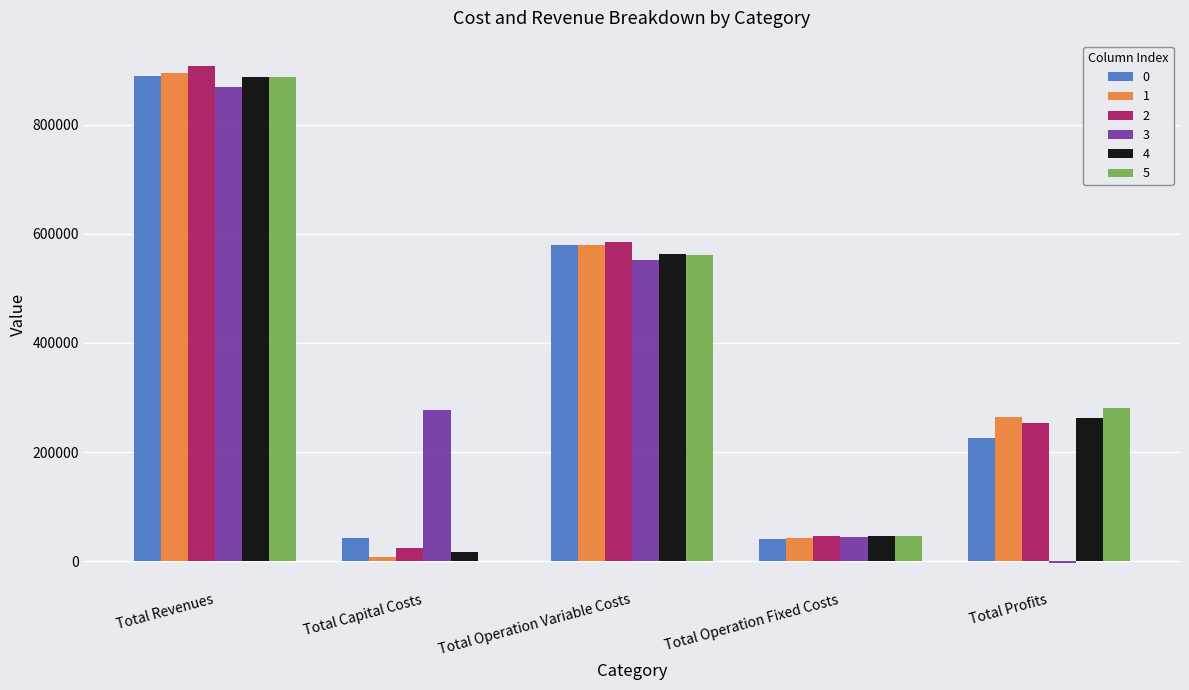

What is the maximum value for 0?

889383.5